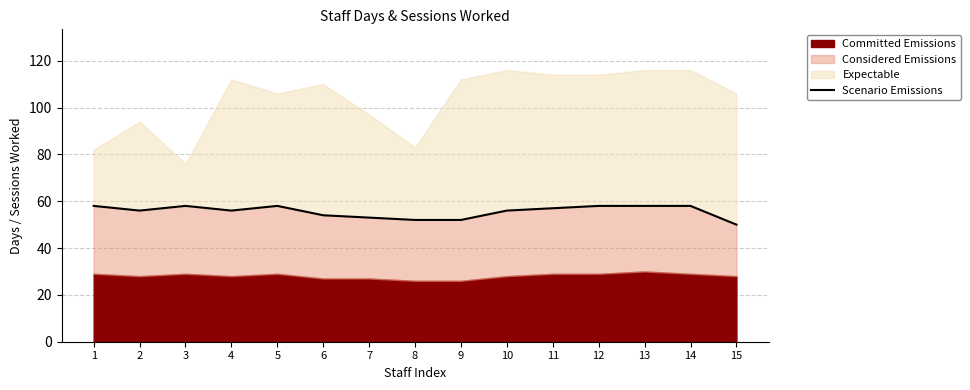

Rank the categories by value from highest to lowest.

1, 3, 5, 12, 13, 14, 11, 2, 4, 10, 6, 7, 8, 9, 15